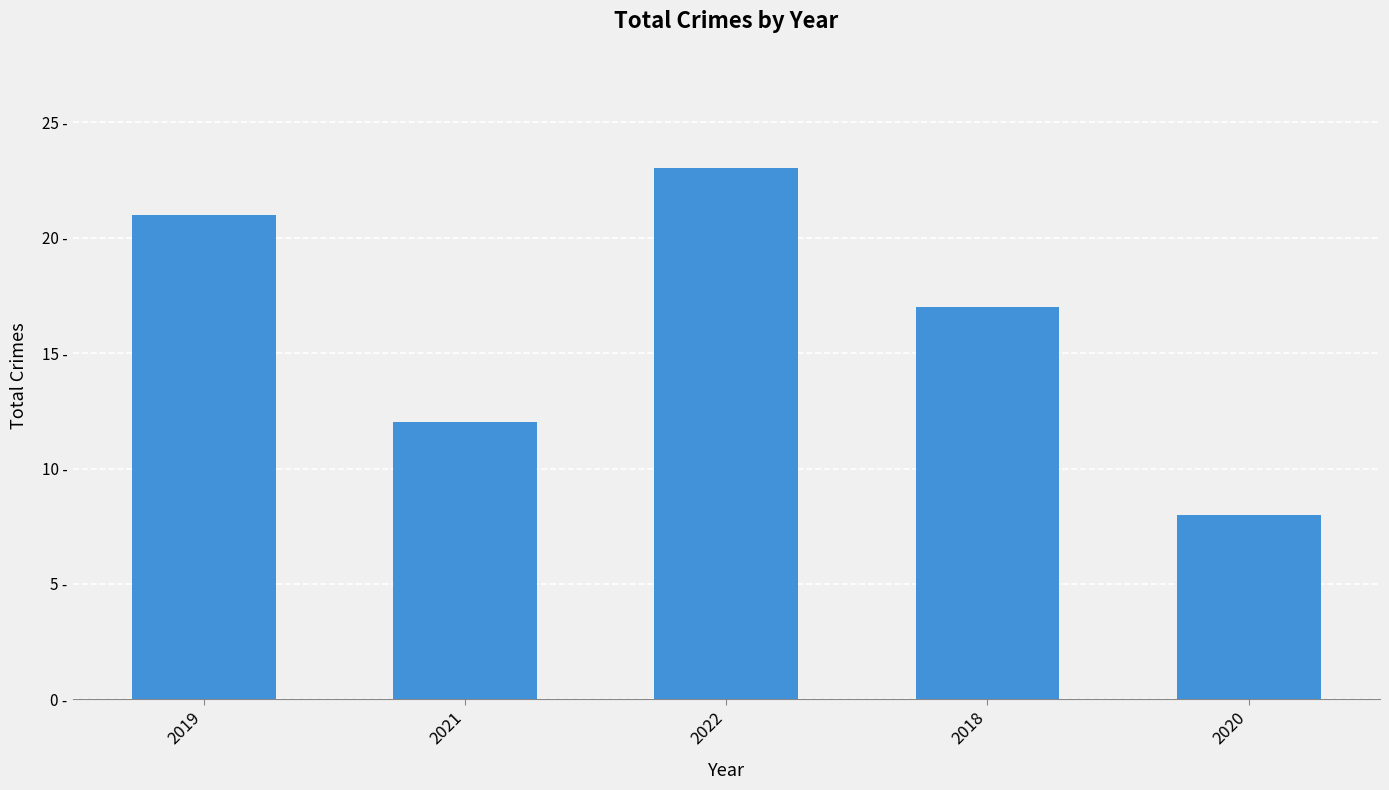

Between 2021 and 2020, which is larger?

2021